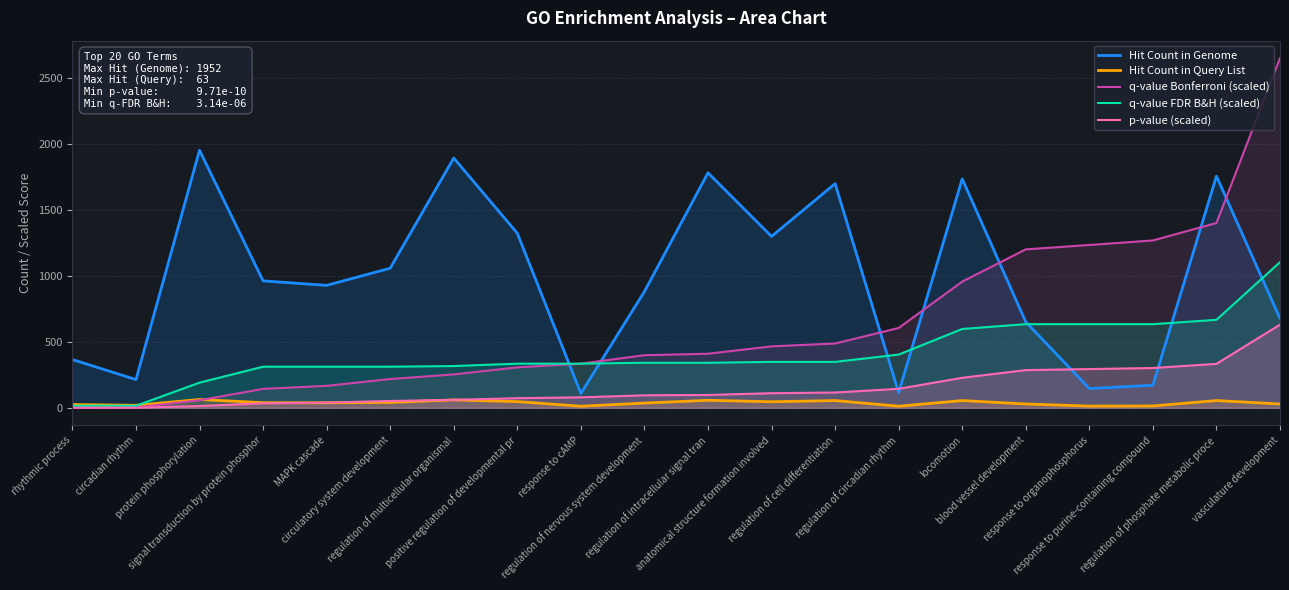

After their last crossing, which series has the higher values: p-value (scaled) or Hit Count in Genome?

Hit Count in Genome